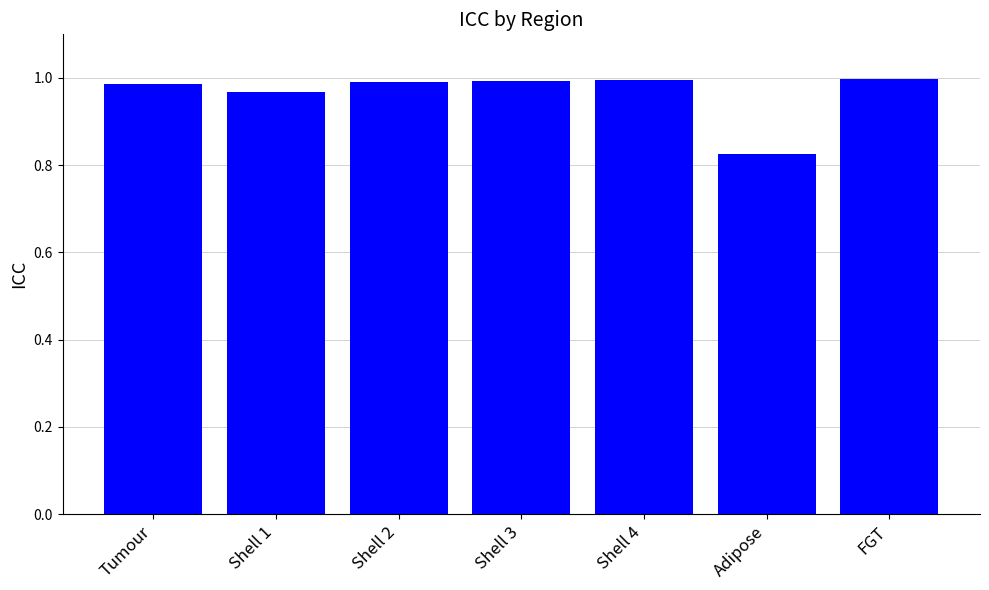

The value at Shell 4 is 1.7. True or false?

False